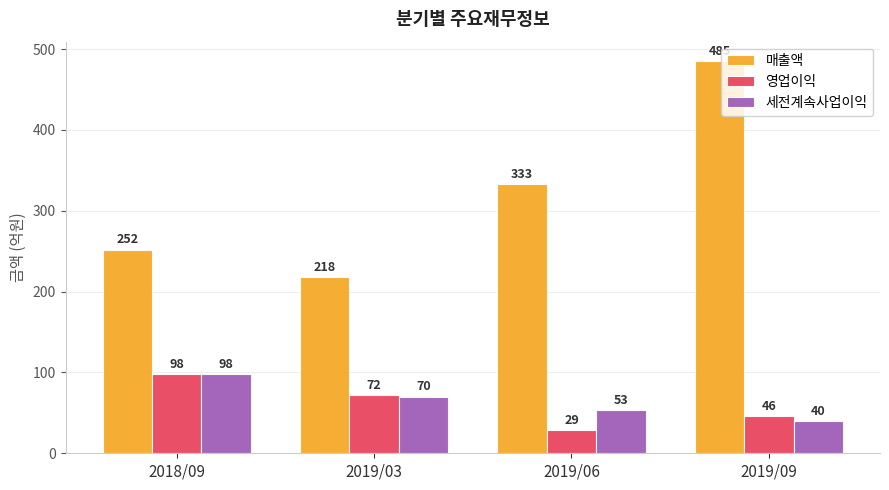

What is the difference between the highest and lowest values at 2019/06?

304